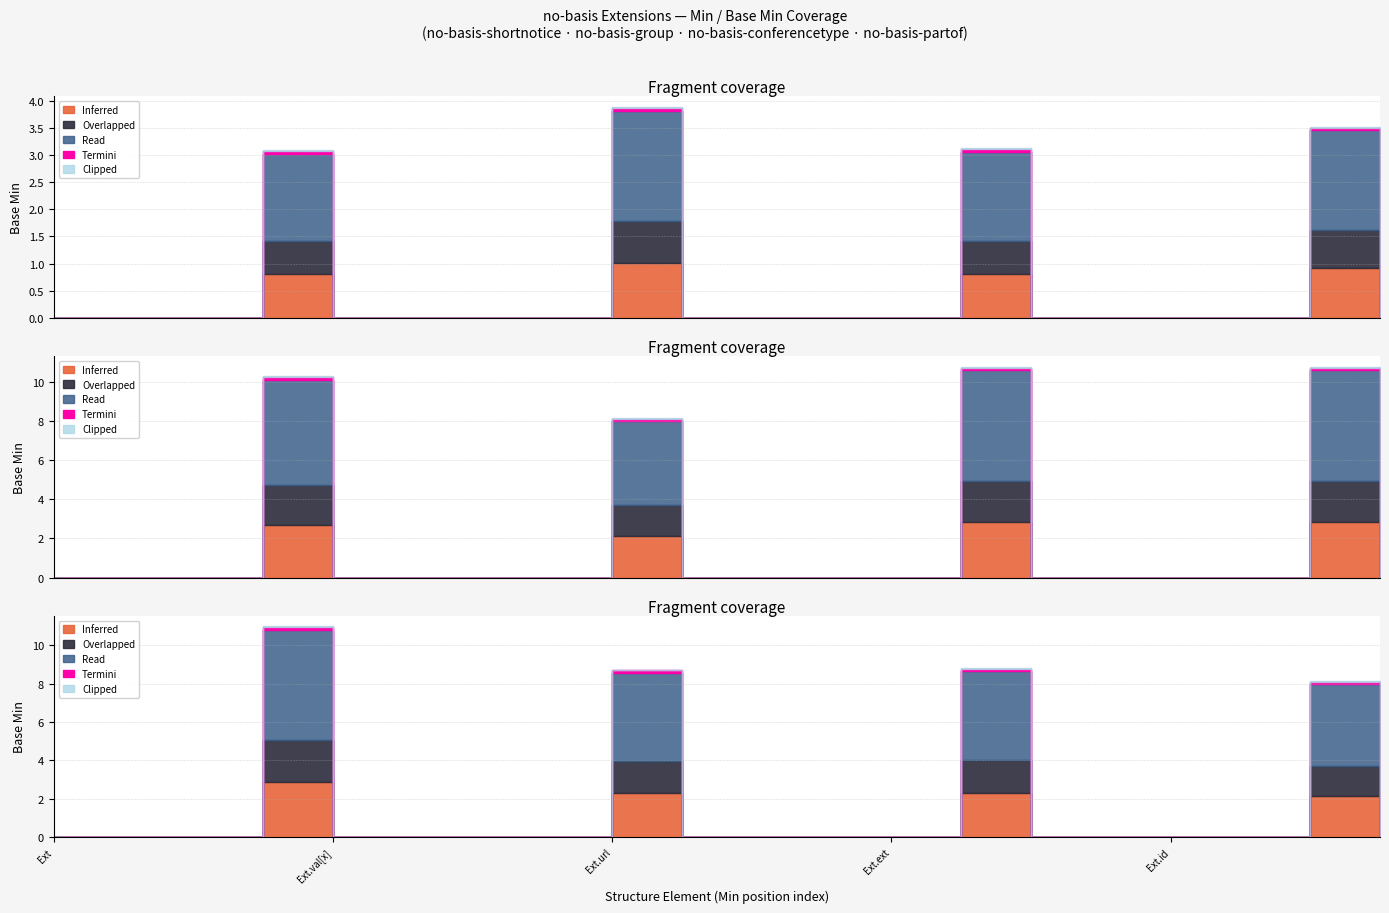

True or false: Inferred and Clipped cross at least once.

False